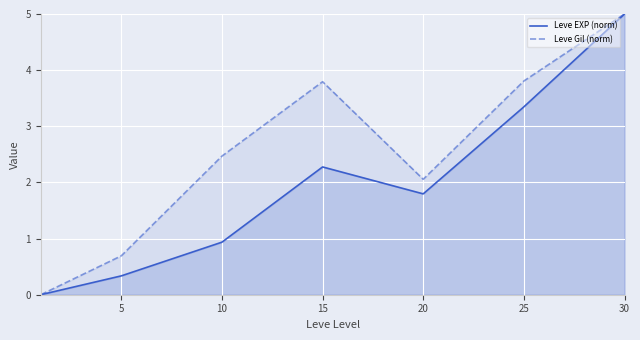

True or false: Leve EXP (norm) has more than 0 points higher than both neighbors.

True